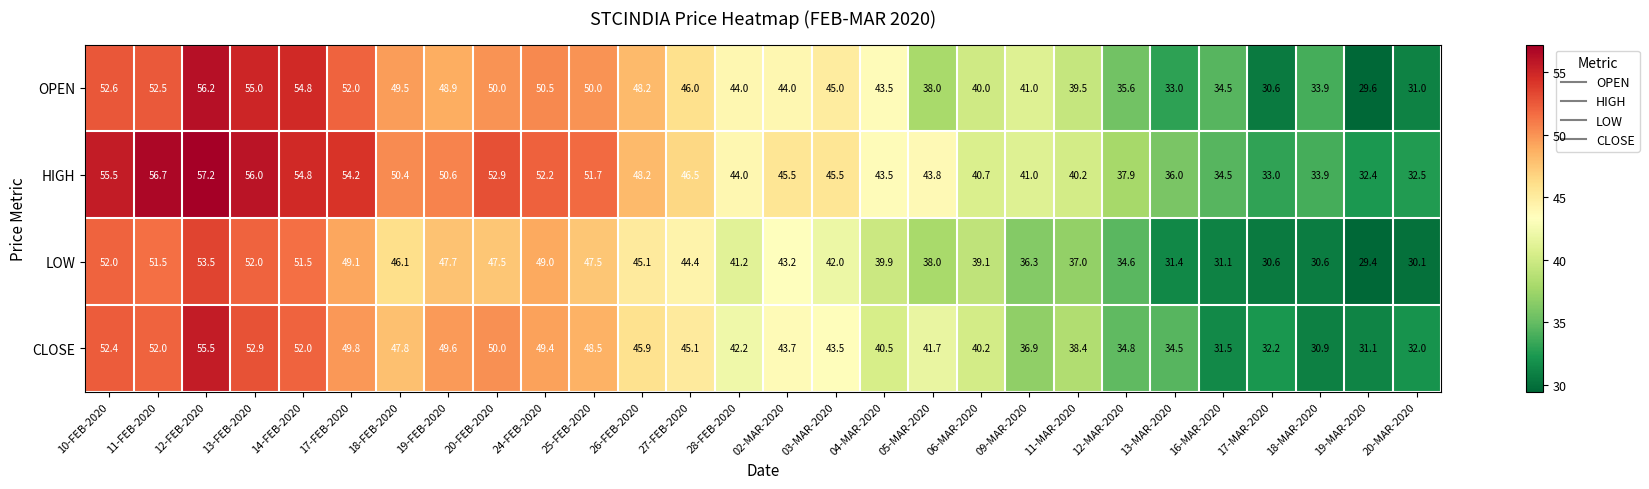

List the series in order of their peak value, highest first.

HIGH, OPEN, CLOSE, LOW